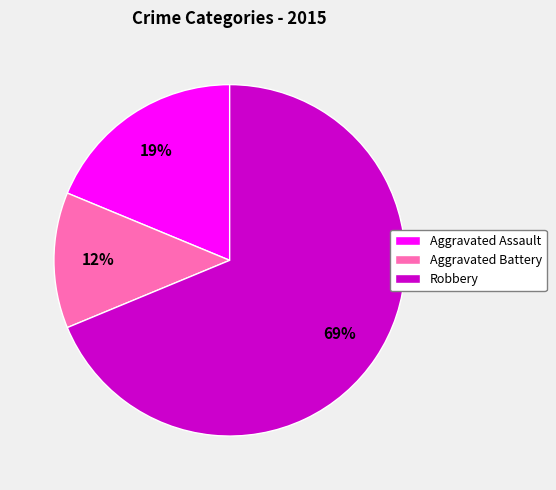

Which slice is the smallest?

Aggravated Battery